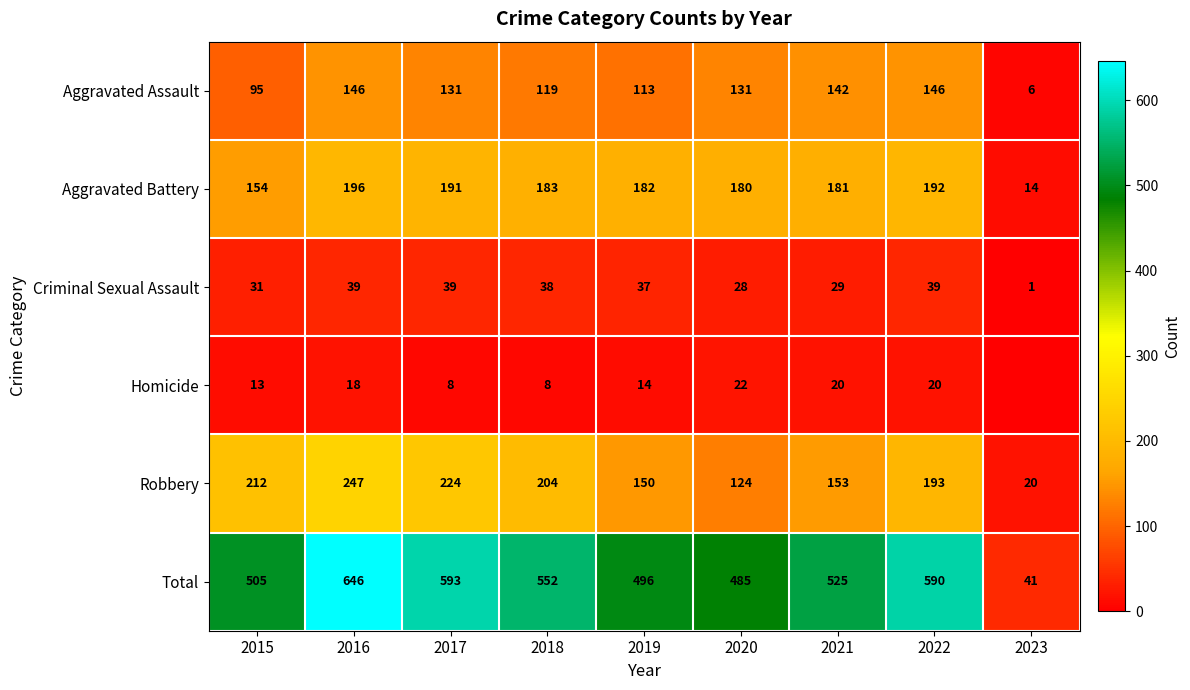

What is the difference between the highest and lowest values at 2015?

492